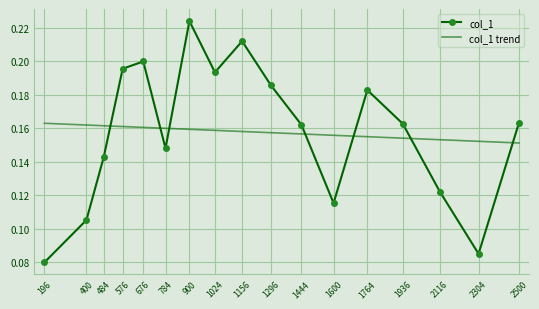

True or false: col_1 has more than 1 interior local peaks.

True